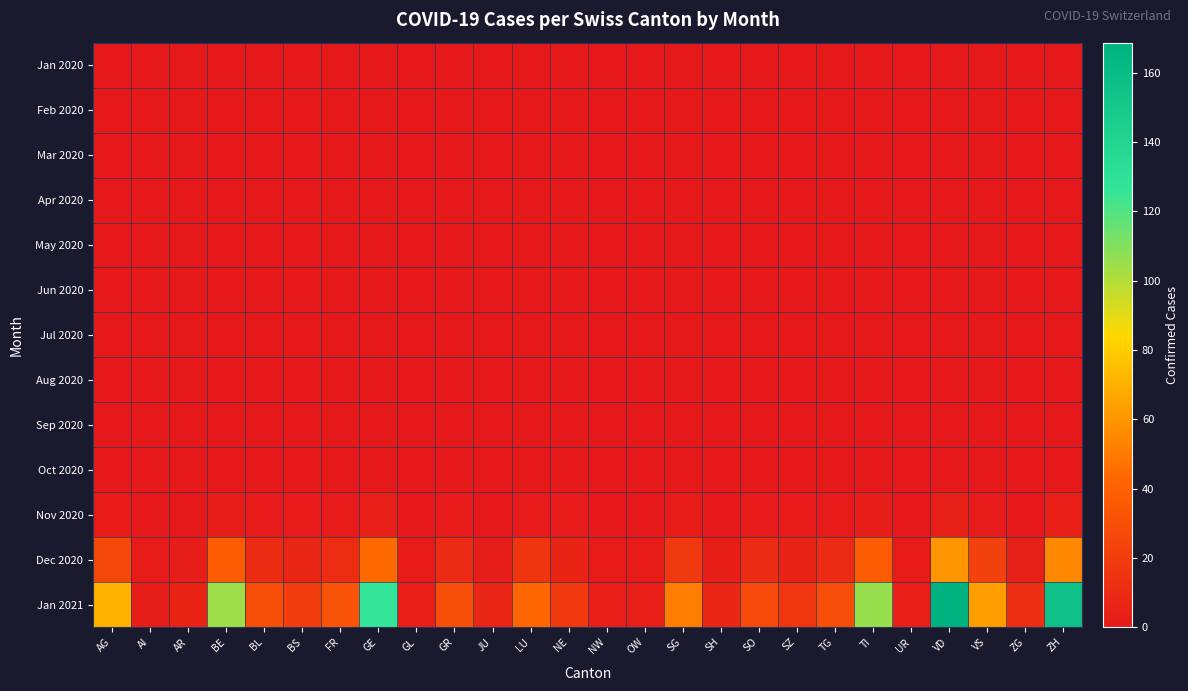

What is the difference between the highest and lowest values at UR?

3.8